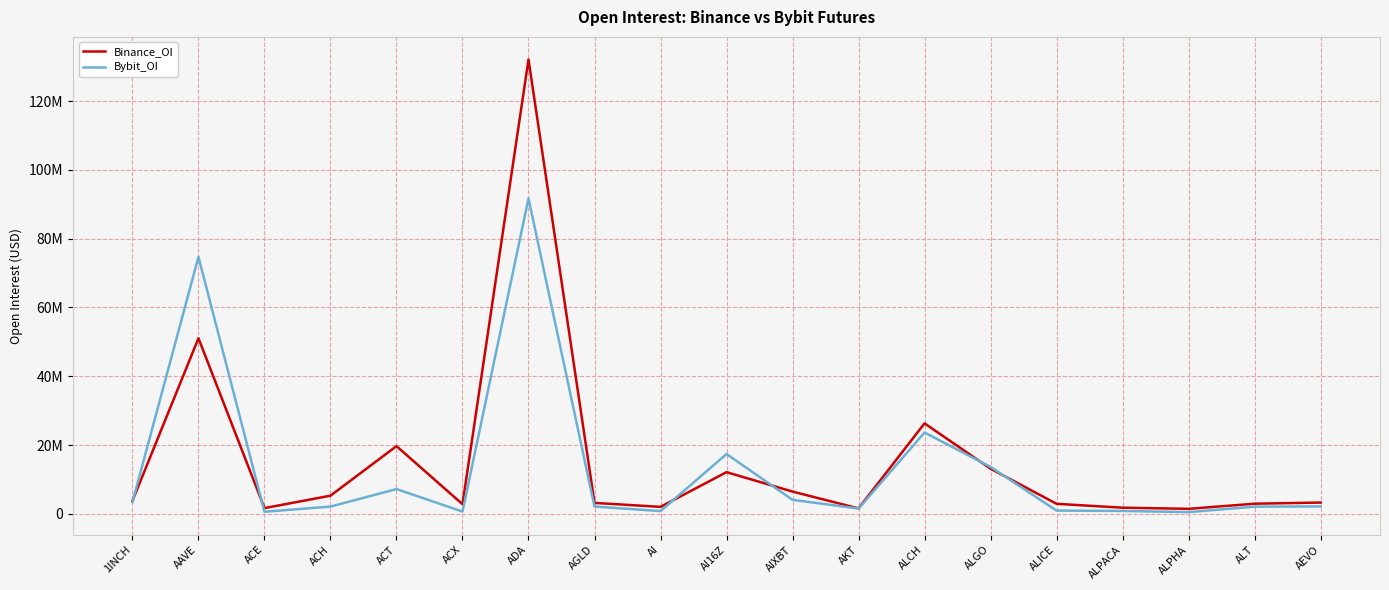

Does the chart display data point markers on the line(s)?

No